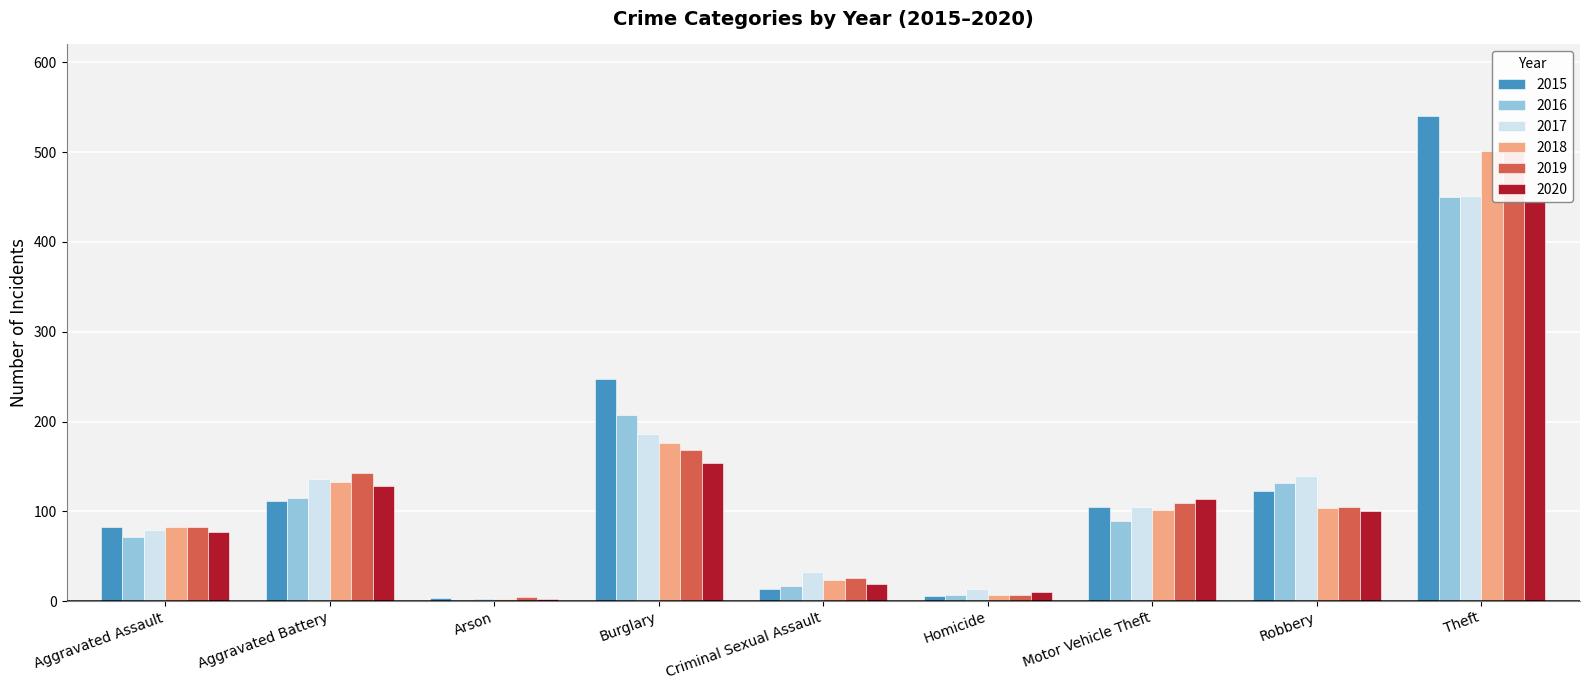

Rank the series by their maximum value, from highest to lowest.

2015, 2019, 2018, 2017, 2016, 2020